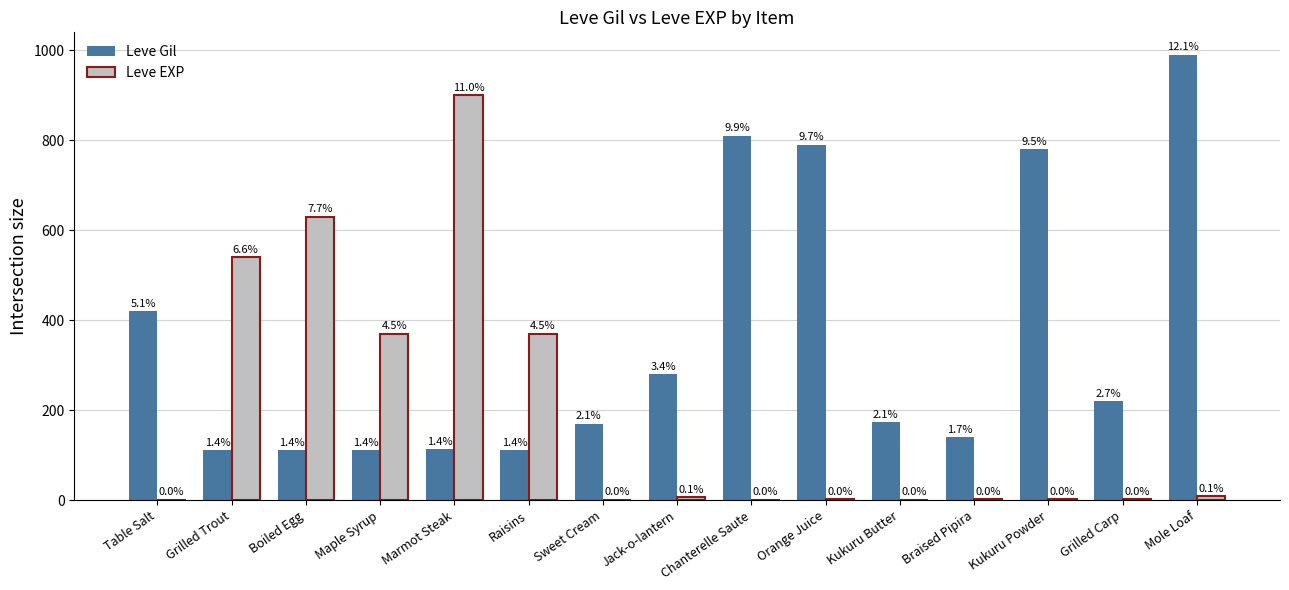

Rank the series by their maximum value, from highest to lowest.

Leve Gil, Leve EXP